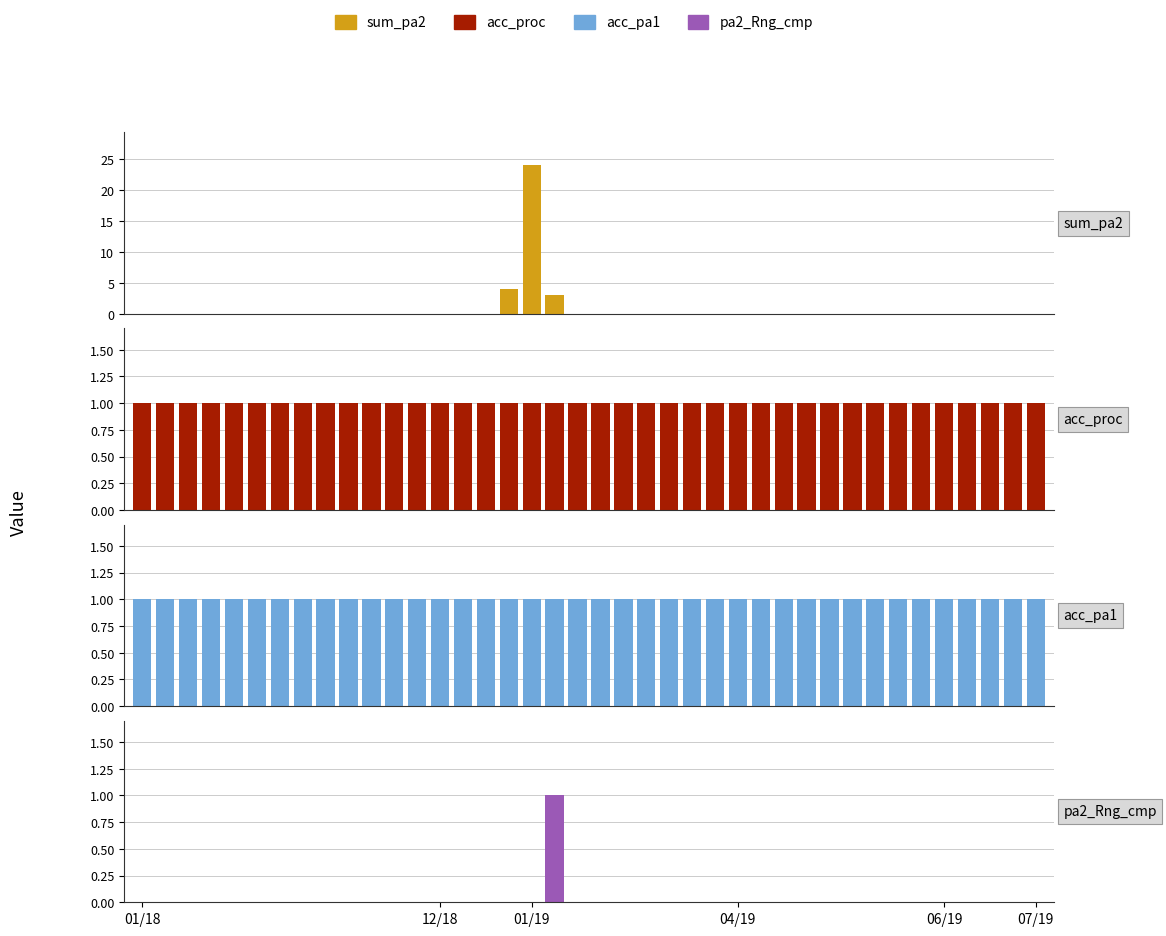

What is the approximate value of acc_pa1 at 31?

1